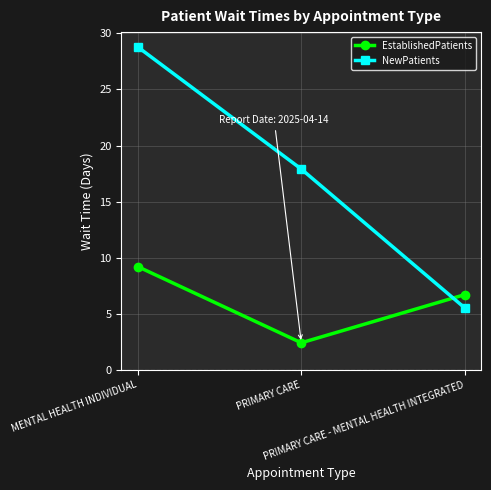

Which series has the largest range (max minus min)?

NewPatients